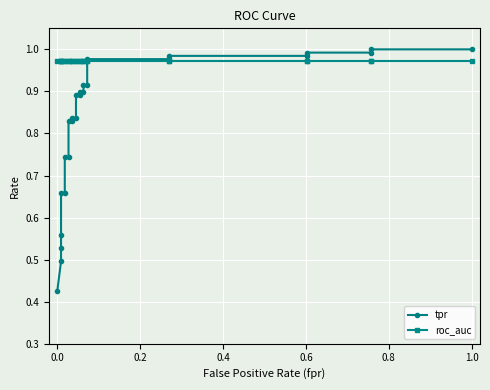

Which series has the largest total across all categories?

roc_auc